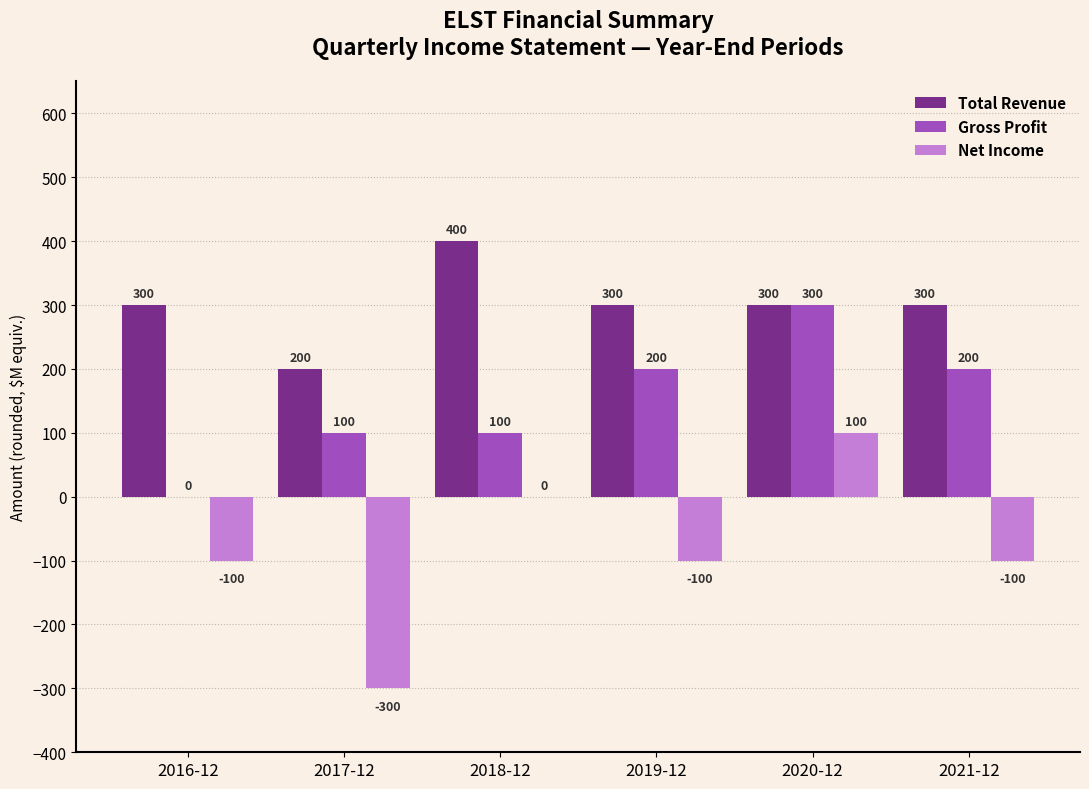

Is it true that Gross Profit equals 107 at 2016-12?

False